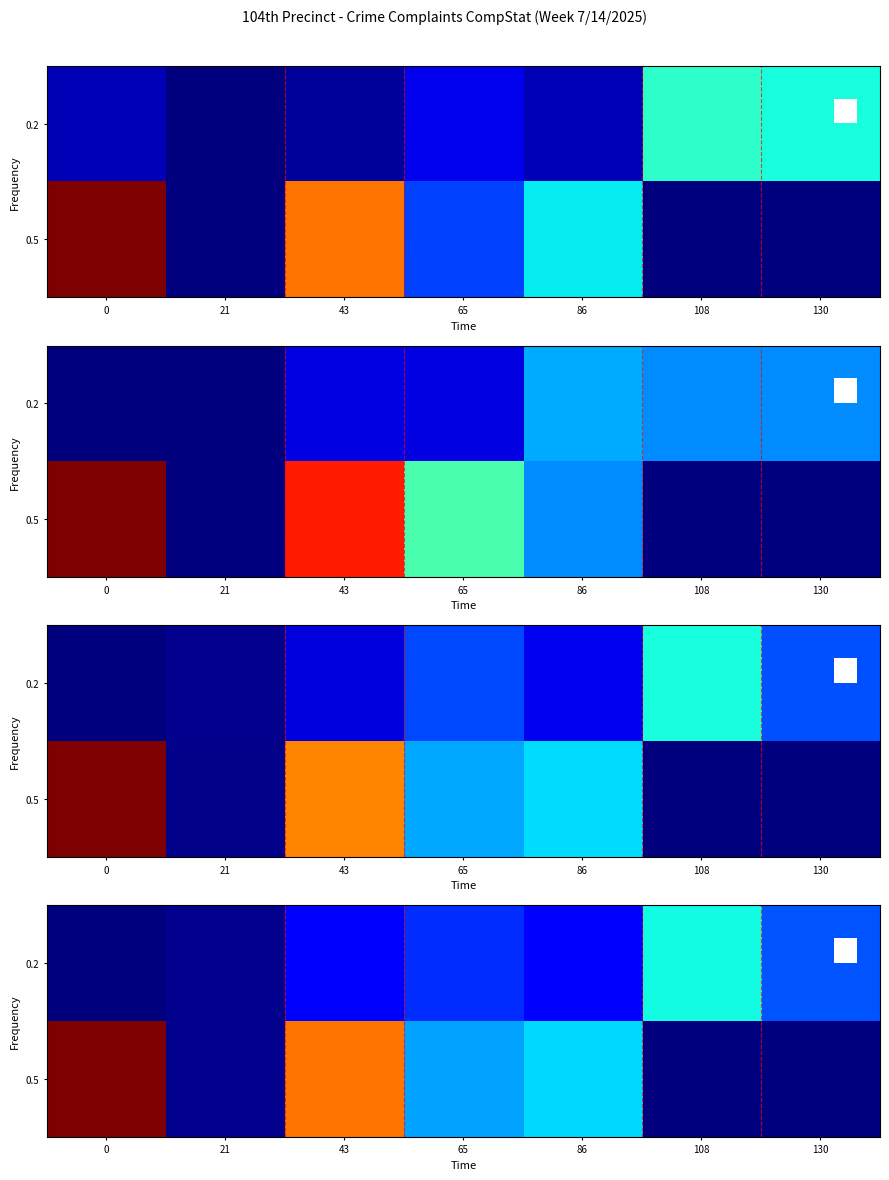

What is the total value across all series at 86?

0.4